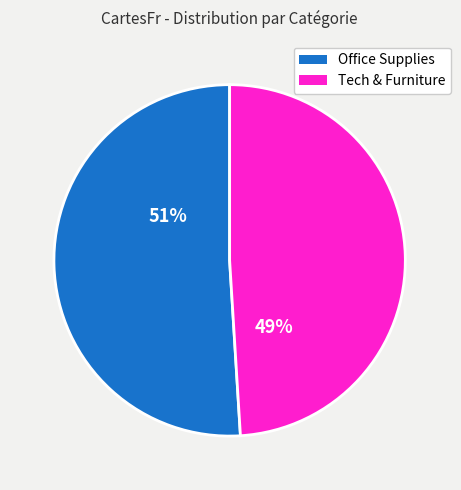

Is there any slice that represents more than half of the pie?

Yes